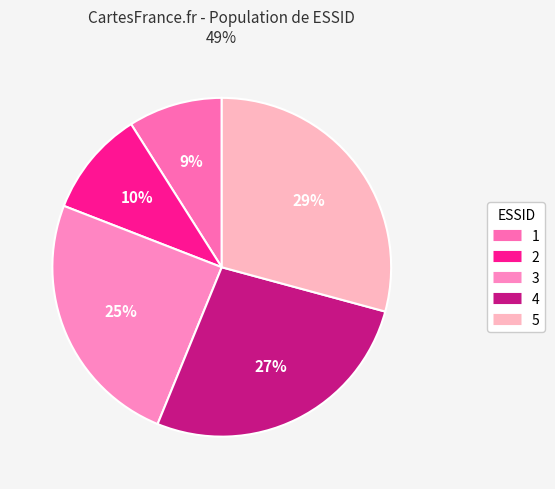

Between 1 and 4, which is larger?

4